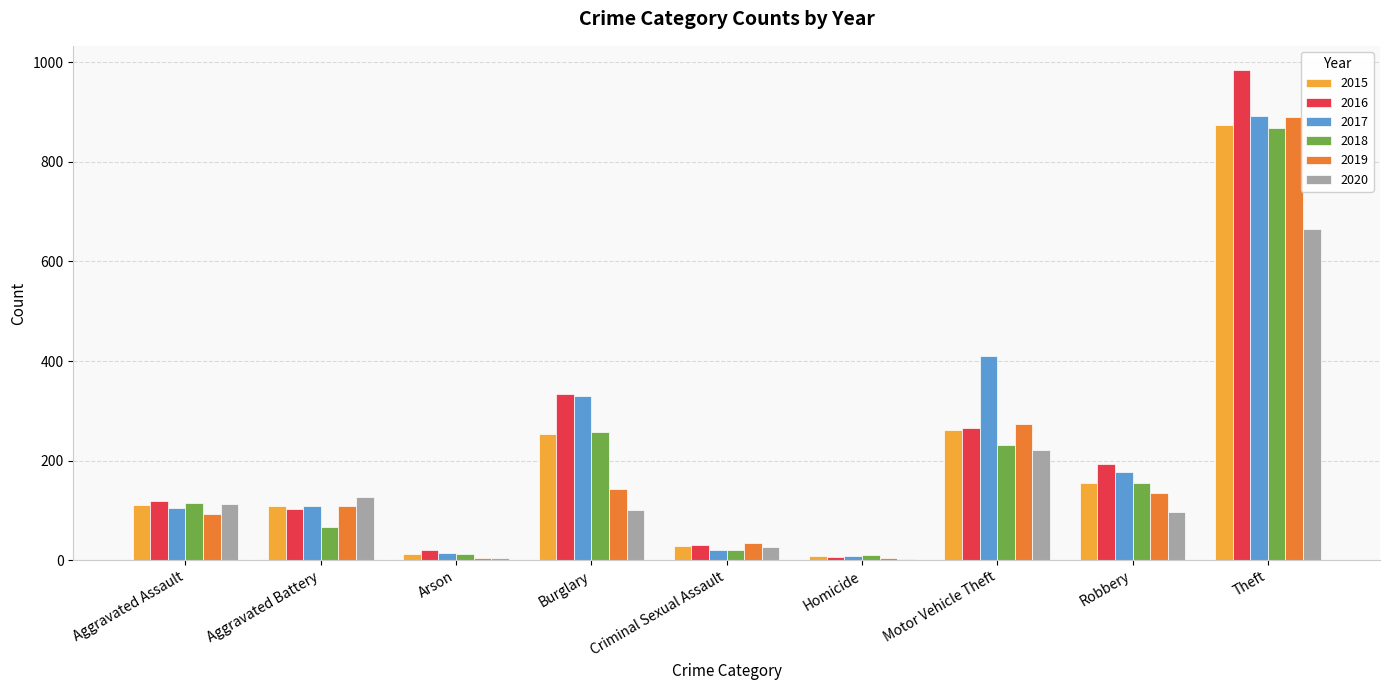

What is the greatest value displayed?

984